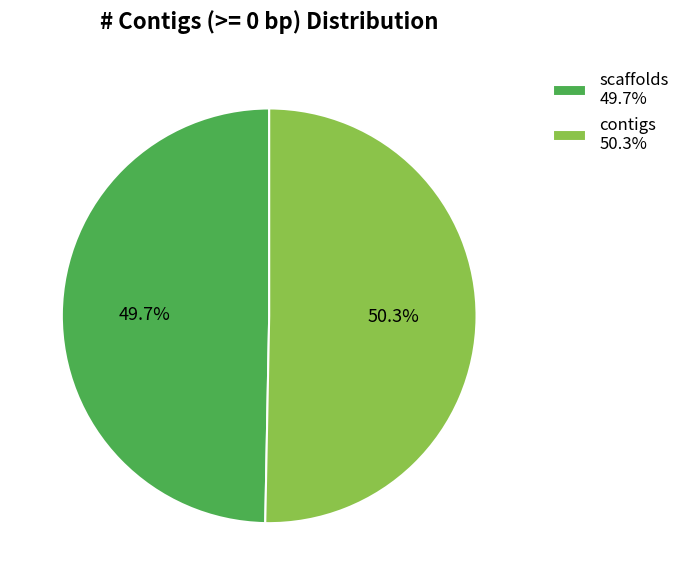

How many slices are in this pie chart?

2